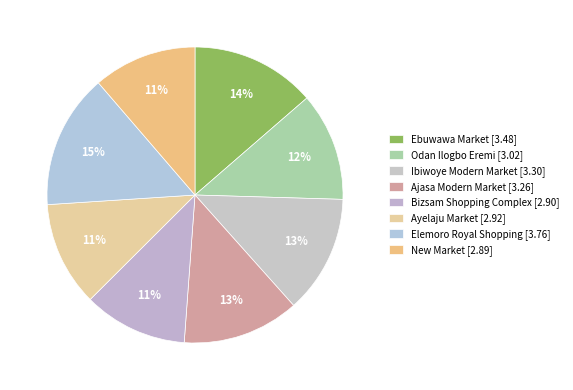

Is there any slice that represents more than half of the pie?

No